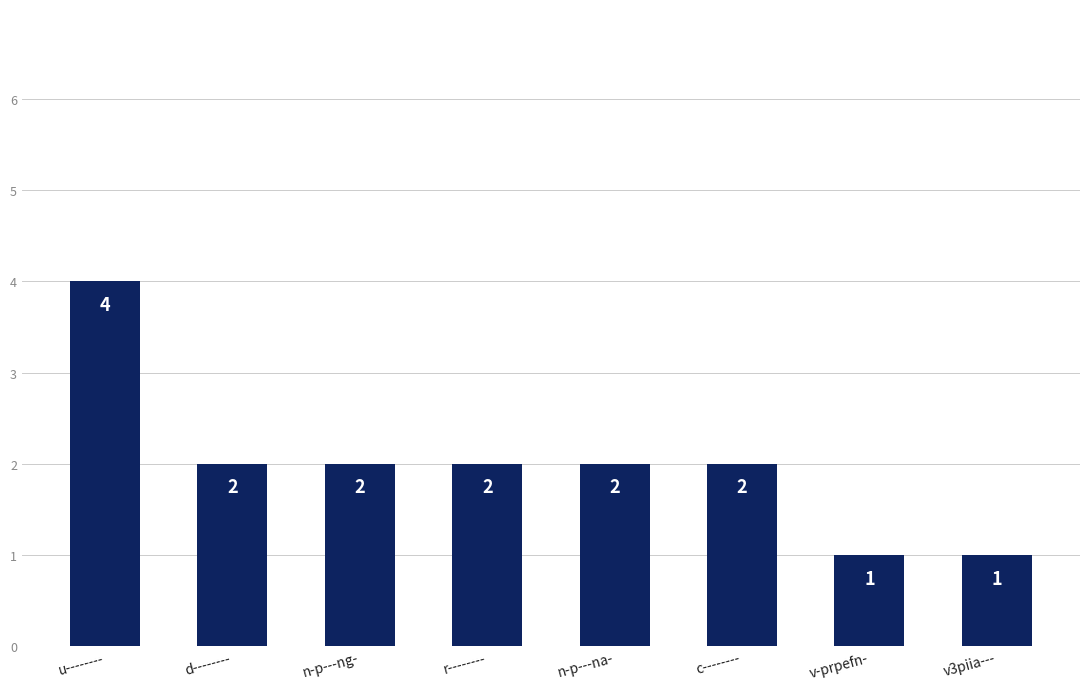

What is the label of the 3rd bar from the left?

n-p---ng-